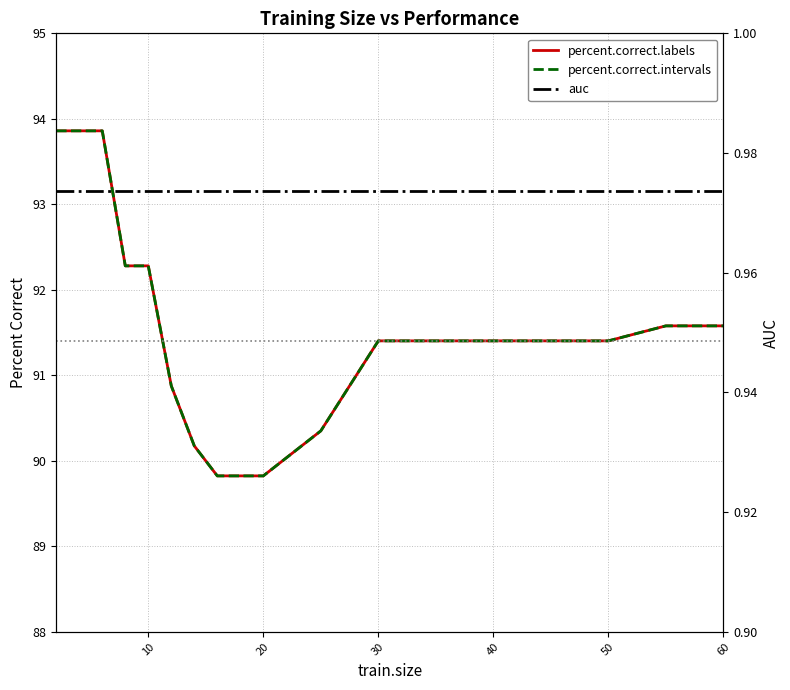

How many distinct data groups are displayed?

3